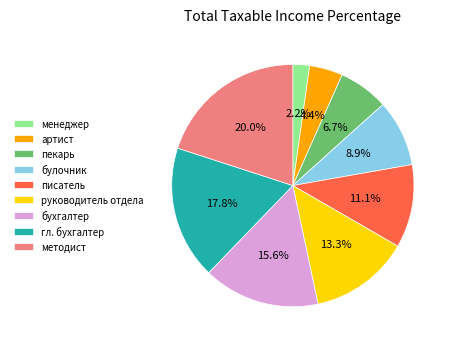

True or false: бухгалтер accounts for 25% of the total.

False